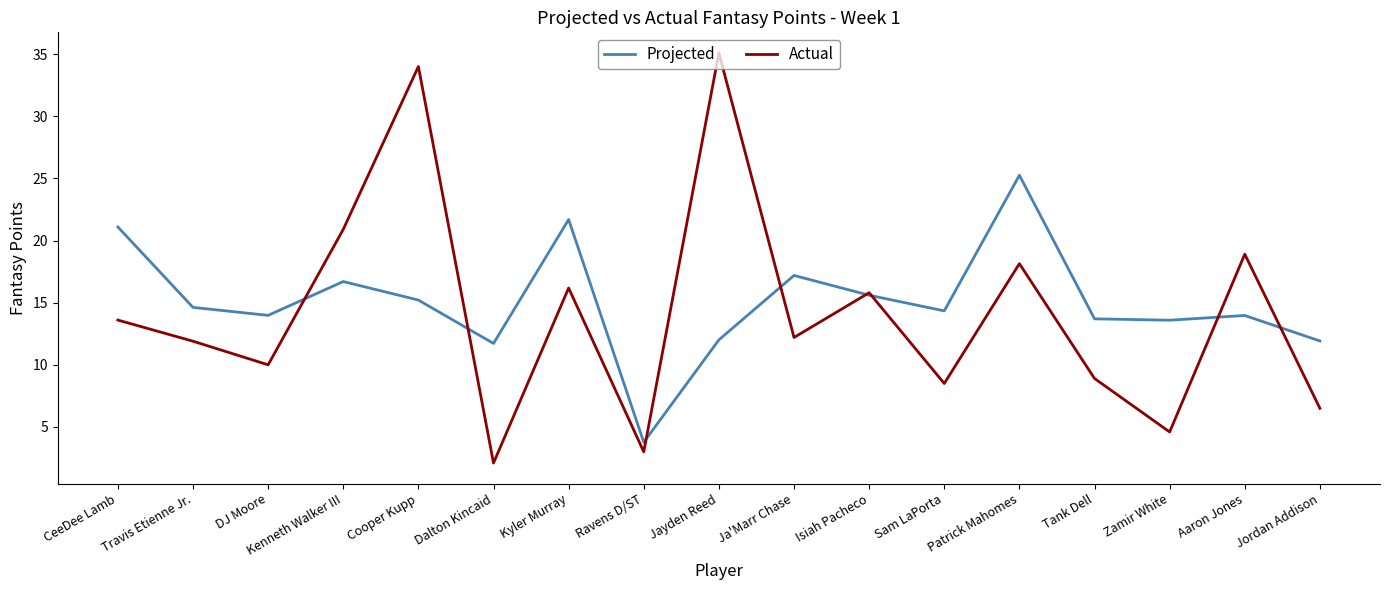

What position from the left is Kyler Murray?

7